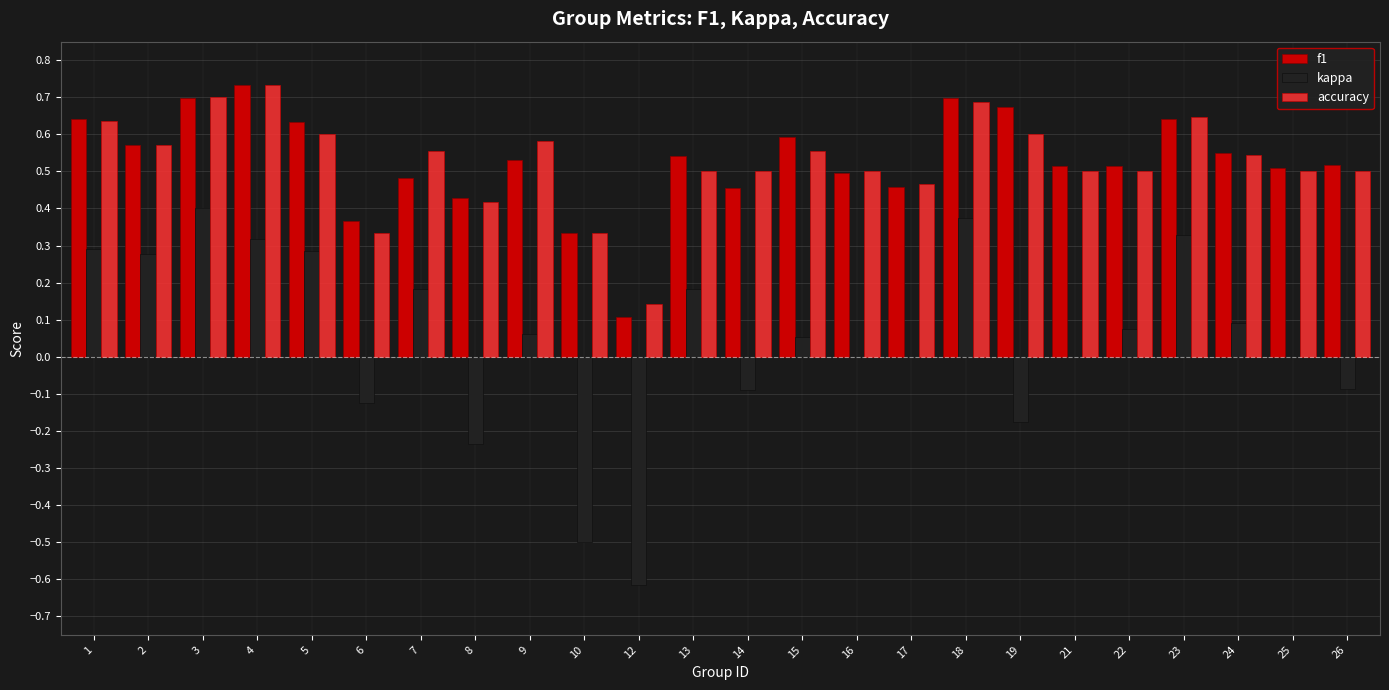

Where is accuracy nearest to the value 0?

12